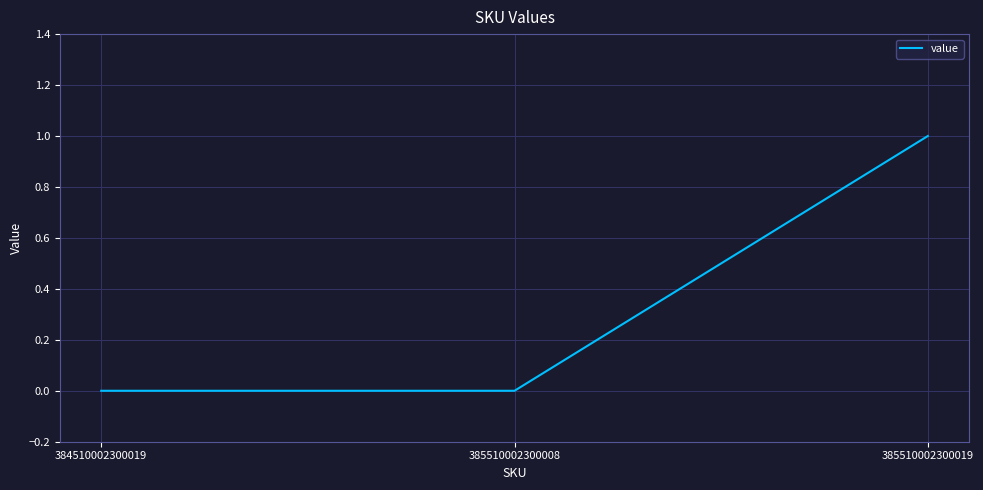

How many categories are shown in the chart?

3